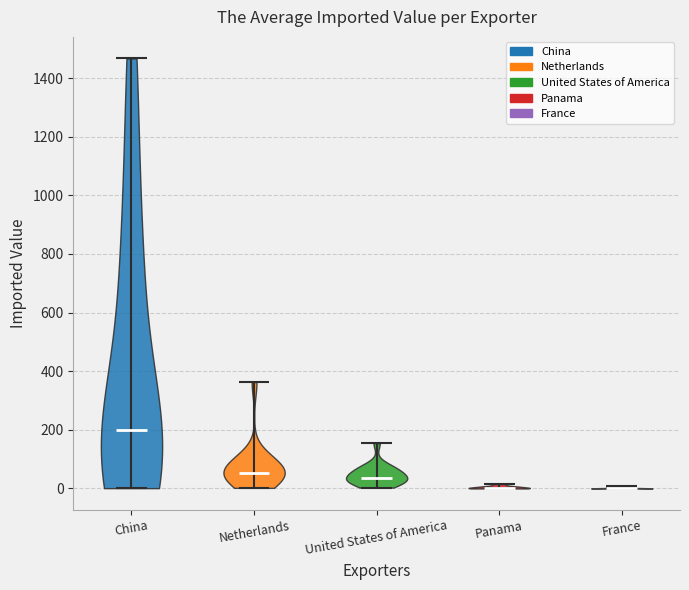

Reading left to right, read every violin against the y-axis: where its median line is, and the lowest and highest points it reaches. The values are not printed on the chart, so give them approximately, as read against the axis.

China: median line 200, lowest point 0, highest point 1460
Netherlands: median line 60, lowest point 0, highest point 360
United States of America: median line 40, lowest point 0, highest point 160
Panama: median line 0, lowest point 0, highest point 20
France: median line 0, lowest point 0, highest point 0